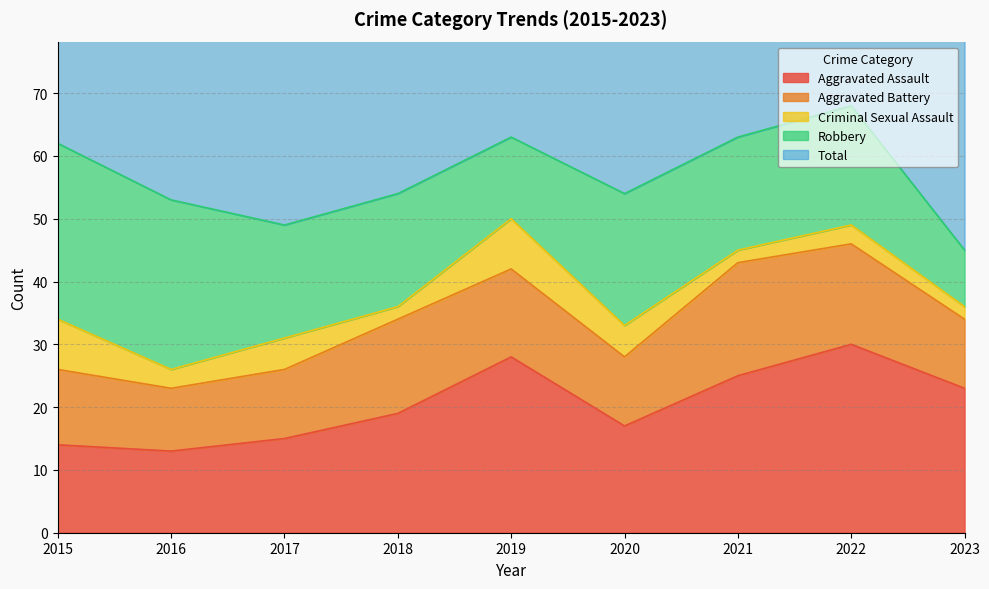

True or false: Criminal Sexual Assault and Robbery cross at least once.

False